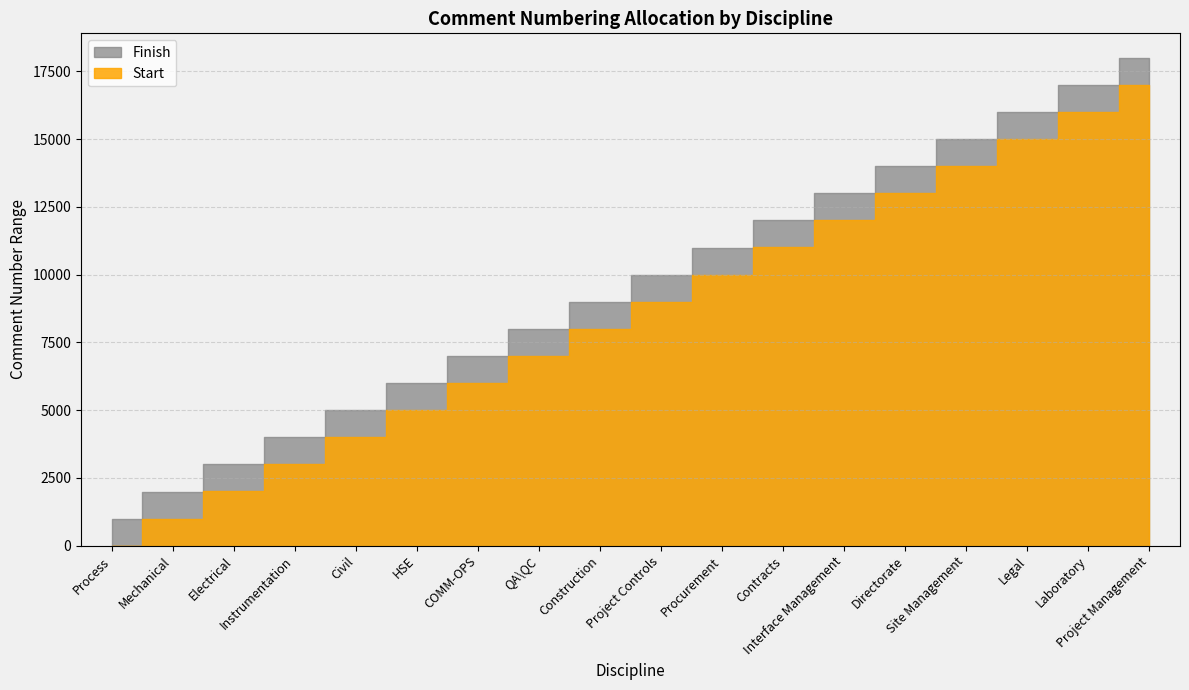

True or false: Finish and Start cross at least once.

False